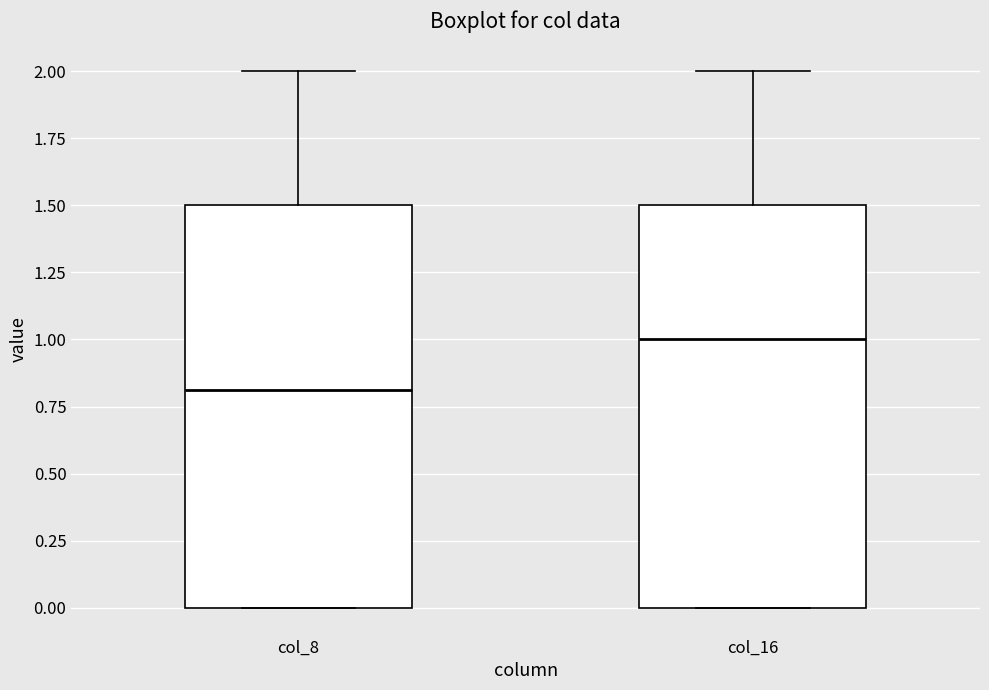

Where is the upper edge of the box for col_16 on the y-axis? The values are not printed on the chart, so give them approximately, as read against the axis.

1.5